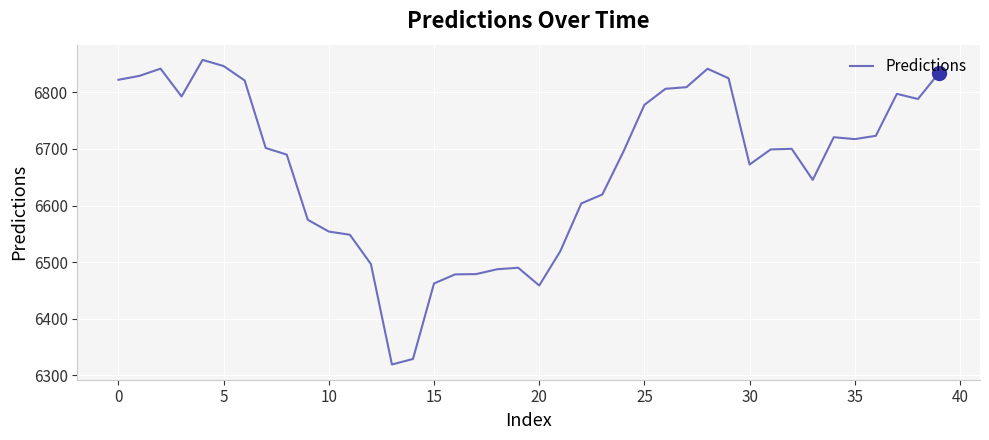

What is the difference between the maximum and minimum values?

538.8